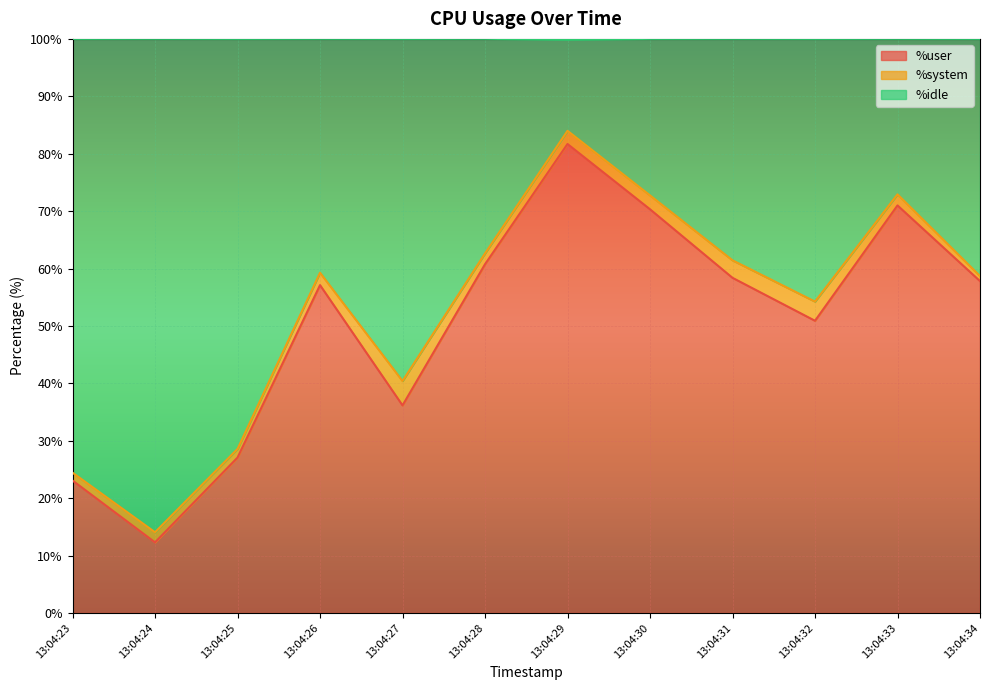

Which has a higher value, 13:04:30 or 13:04:34?

13:04:30